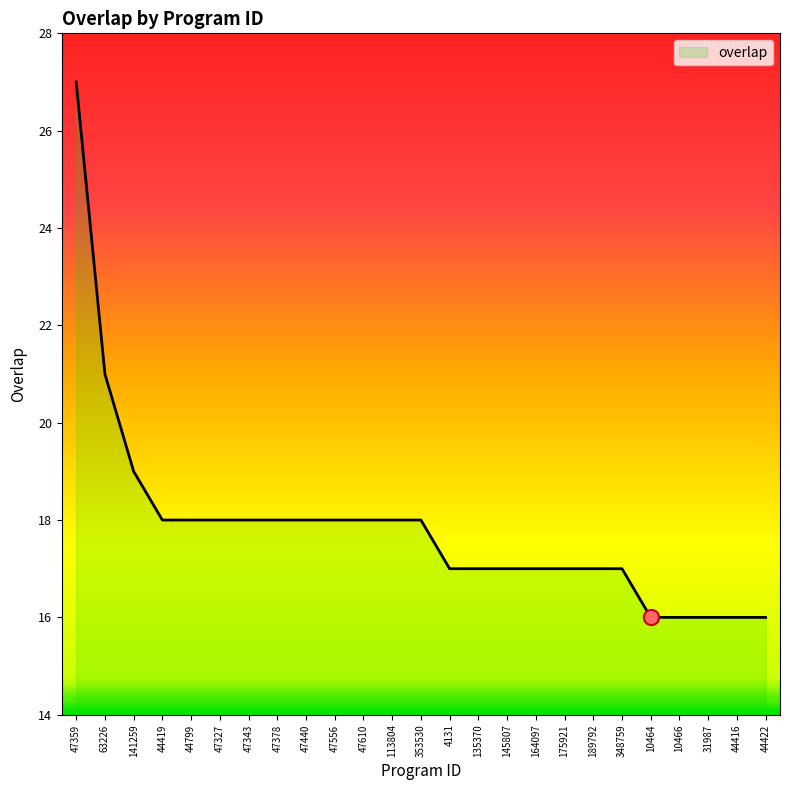

Between 10466 and 135370, which is larger?

135370